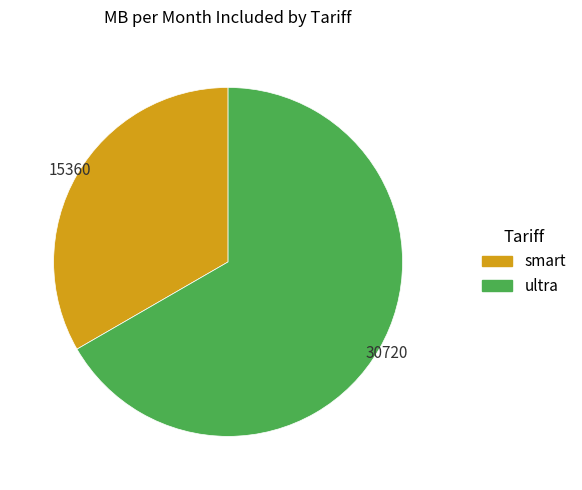

Is the sum of smart and ultra greater than half?

Yes